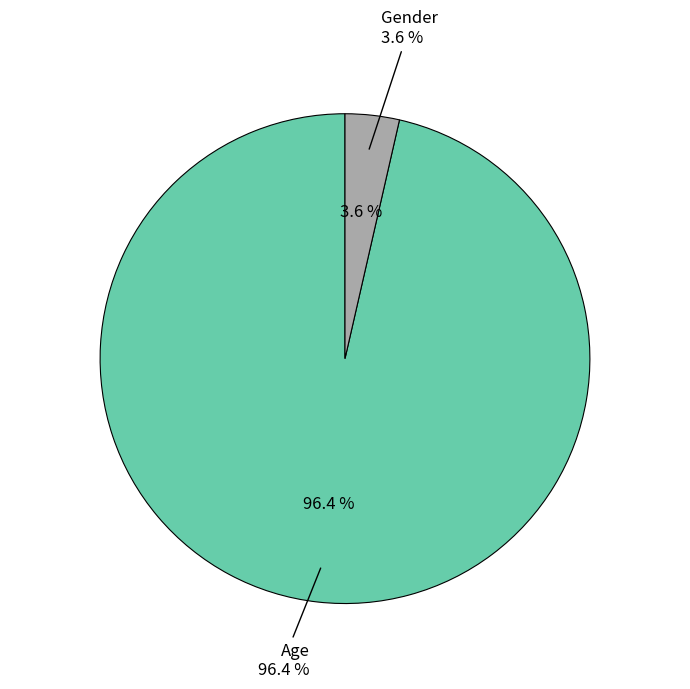

Do Age and Gender together represent more than half of the pie?

Yes